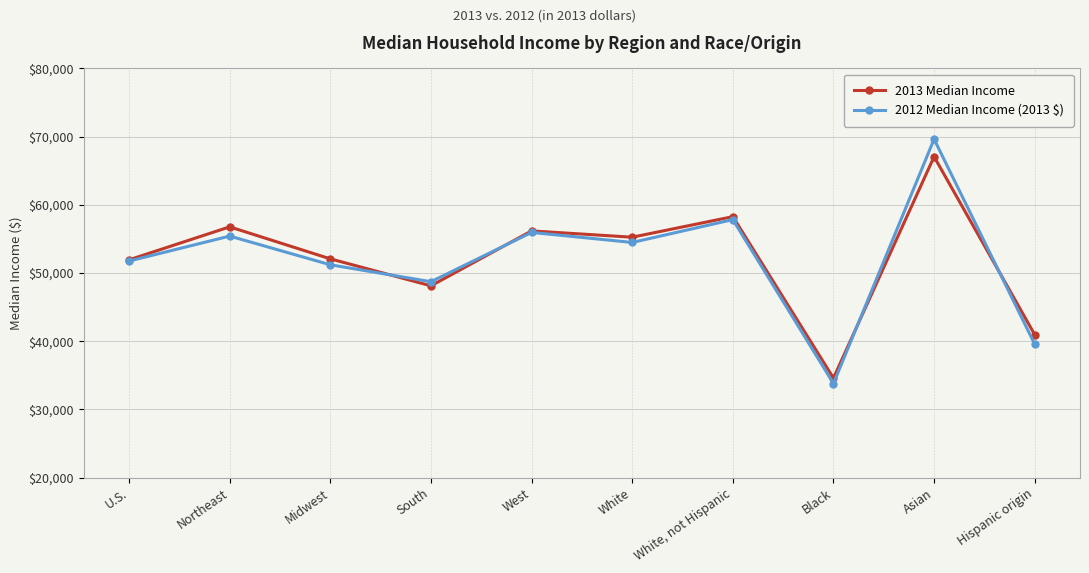

What is the sum of all 2013 Median Income values?

521258